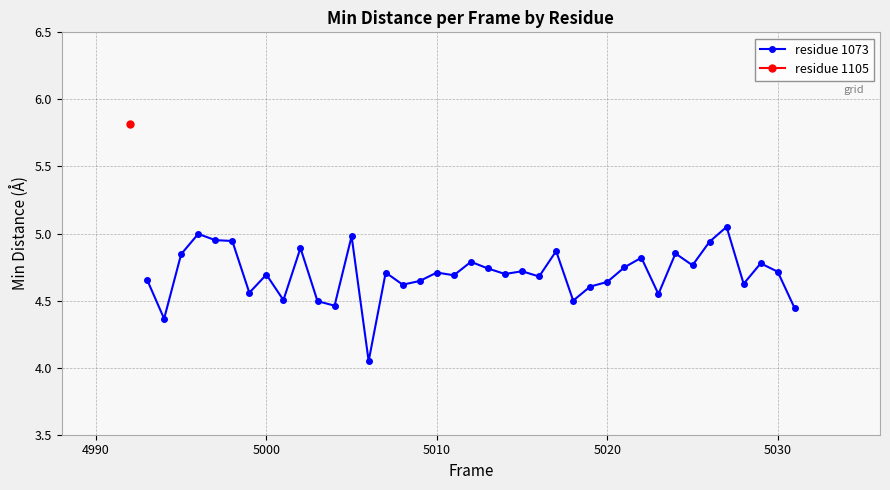

What is the difference between the maximum and second lowest values?

0.7